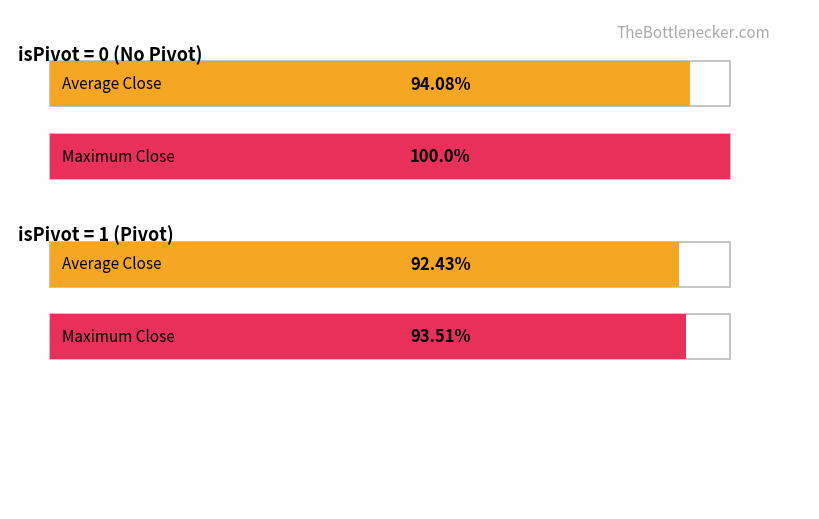

True or false: Average Close has a value of 180.7 at isPivot=0.

False